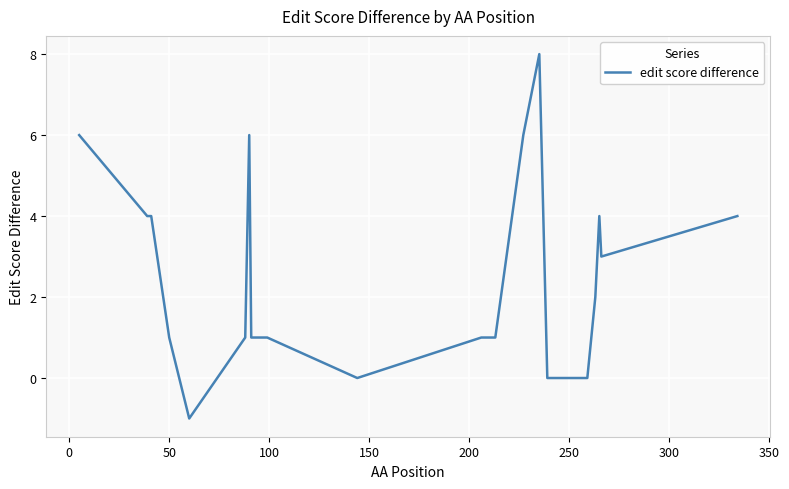

What is the greatest value displayed?

8